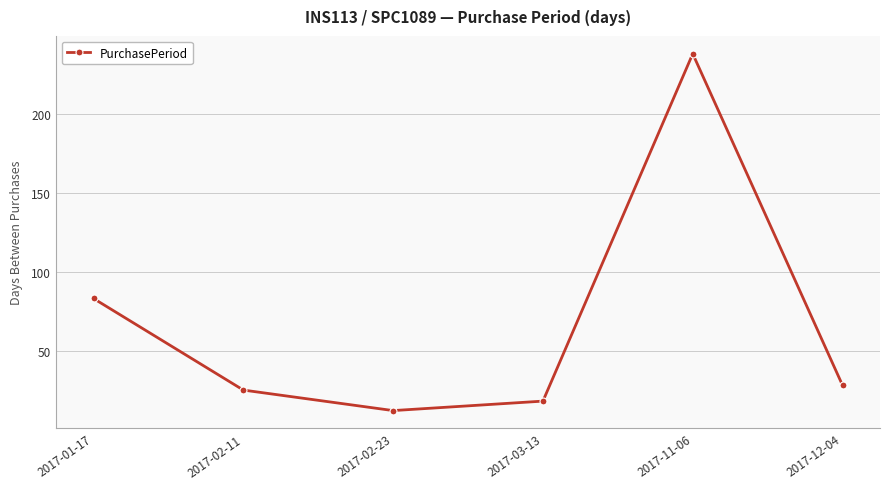

How many lines are shown in the chart?

1